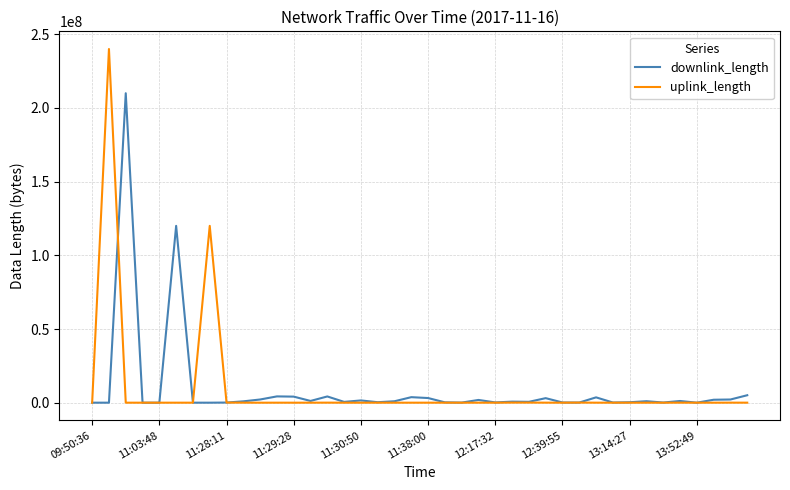

Which series has the widest spread of values?

uplink_length